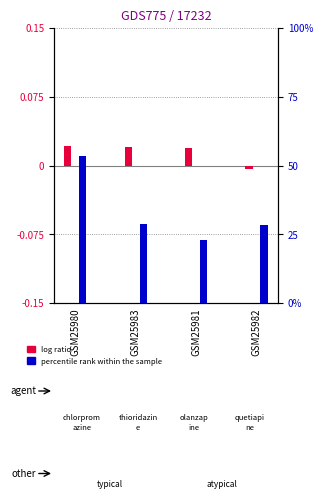

What is the sum of the percentile rank within the sample values at GSM25981 and GSM25982?

51.4